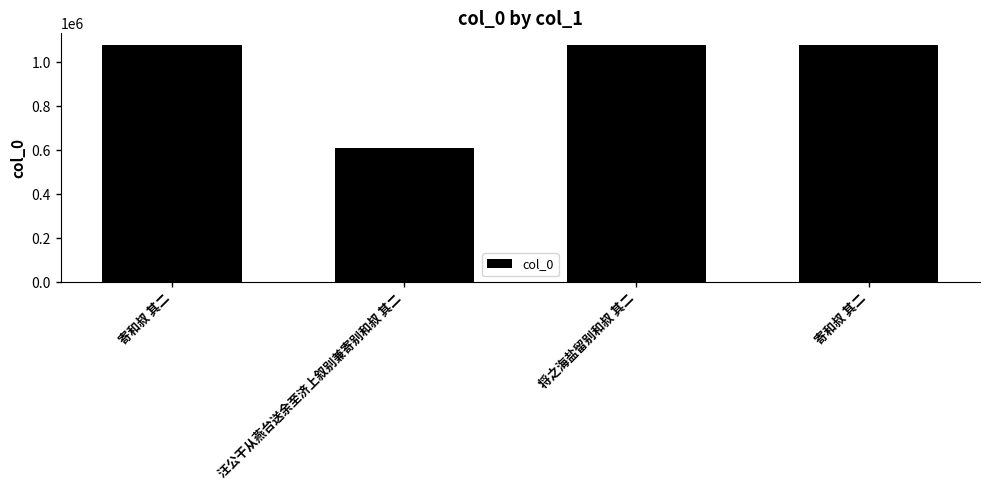

The chart shows a value of 565789 at 将之海盐留别和叔 其二. True or false?

False